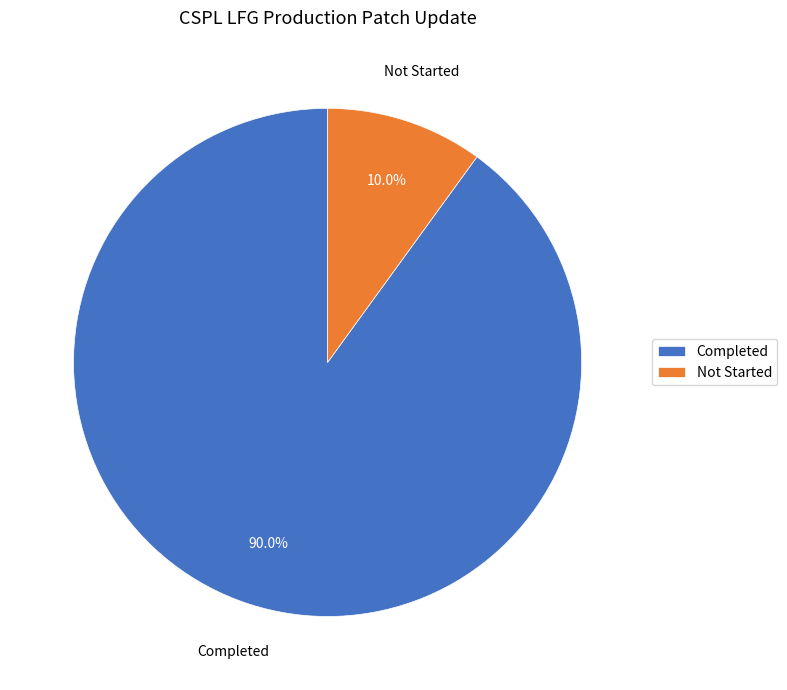

How many segments does this pie chart have?

2